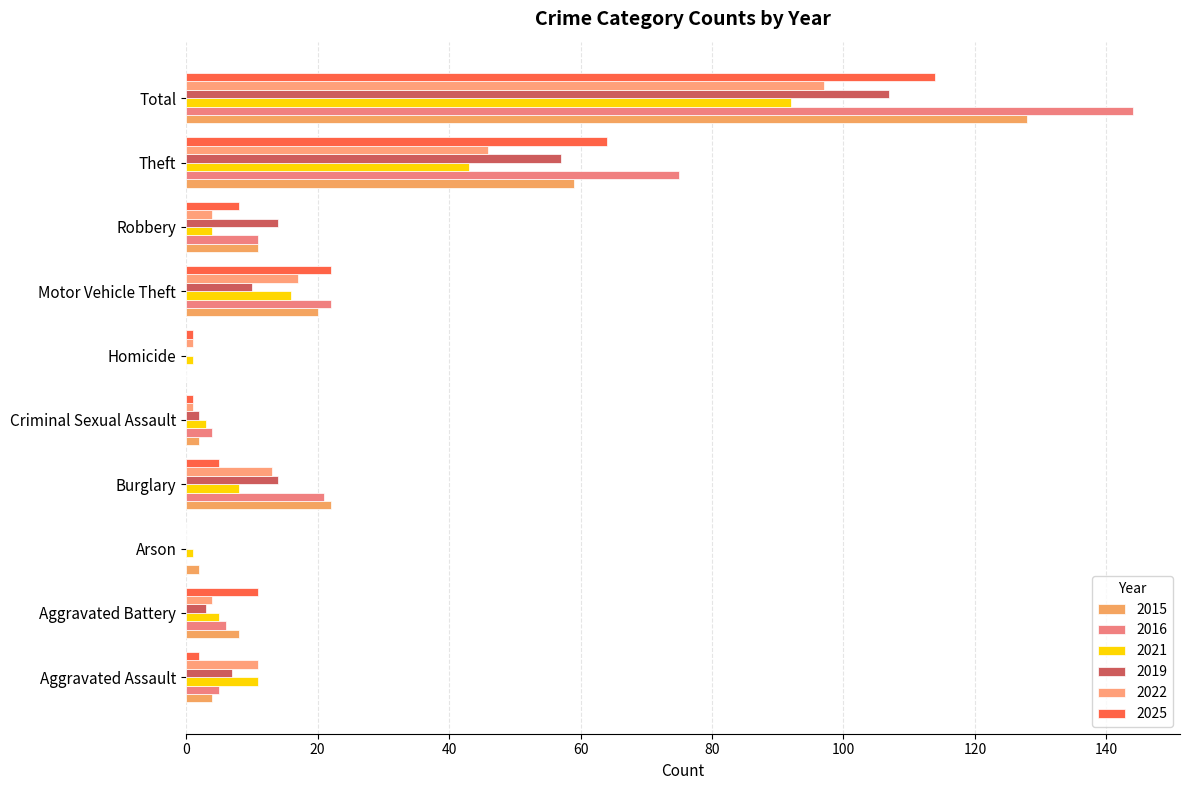

At which label does 2019 reach its peak?

Total